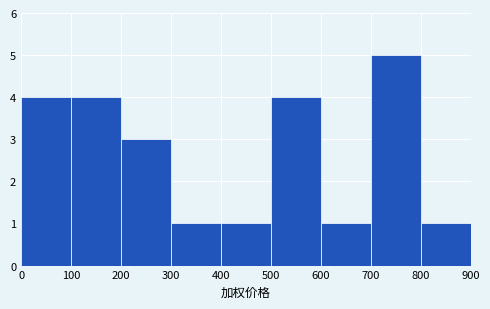

Which range on the x-axis has the tallest bar?

700 to 800